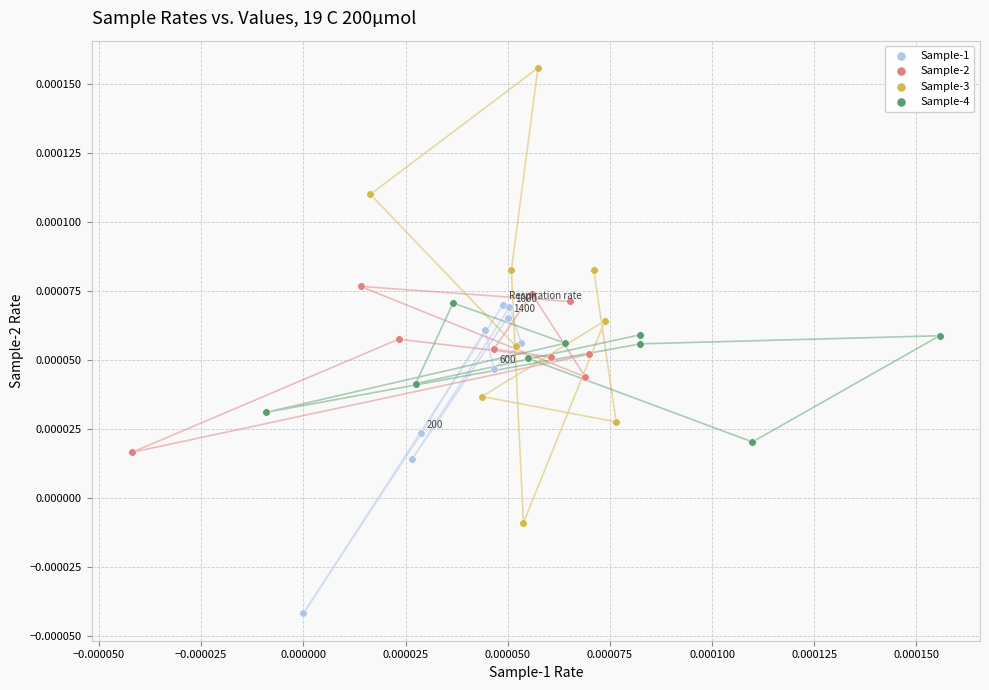

Which series reaches the minimum Y coordinate?

Sample-1